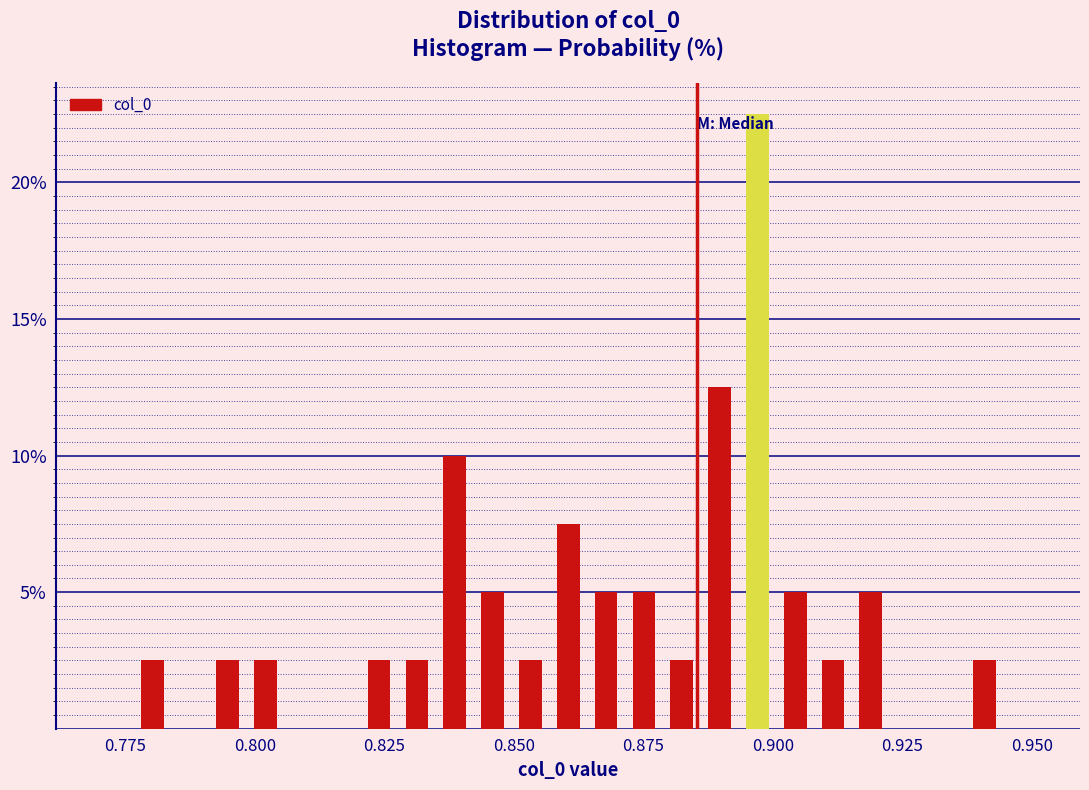

Read against the x-axis, roughly where is the centre of the tallest bar?

0.895